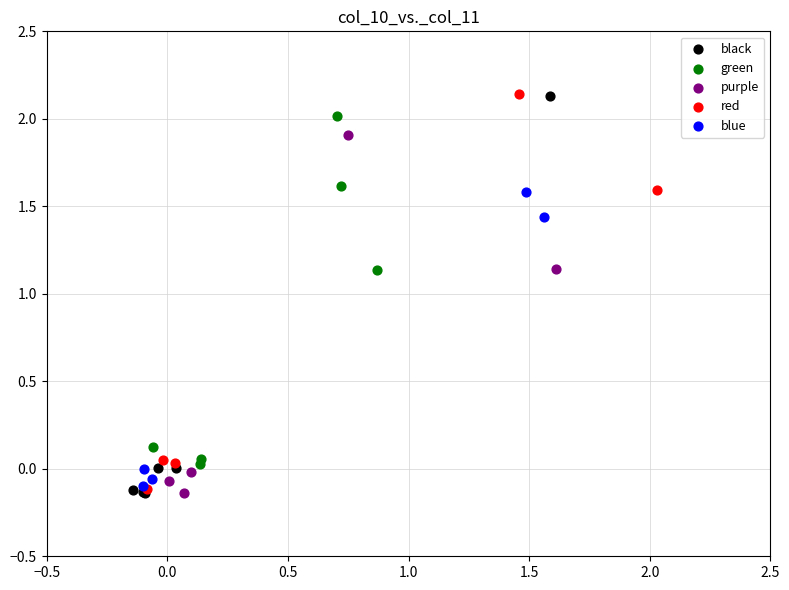

Which series has the widest spread of Y values?

black